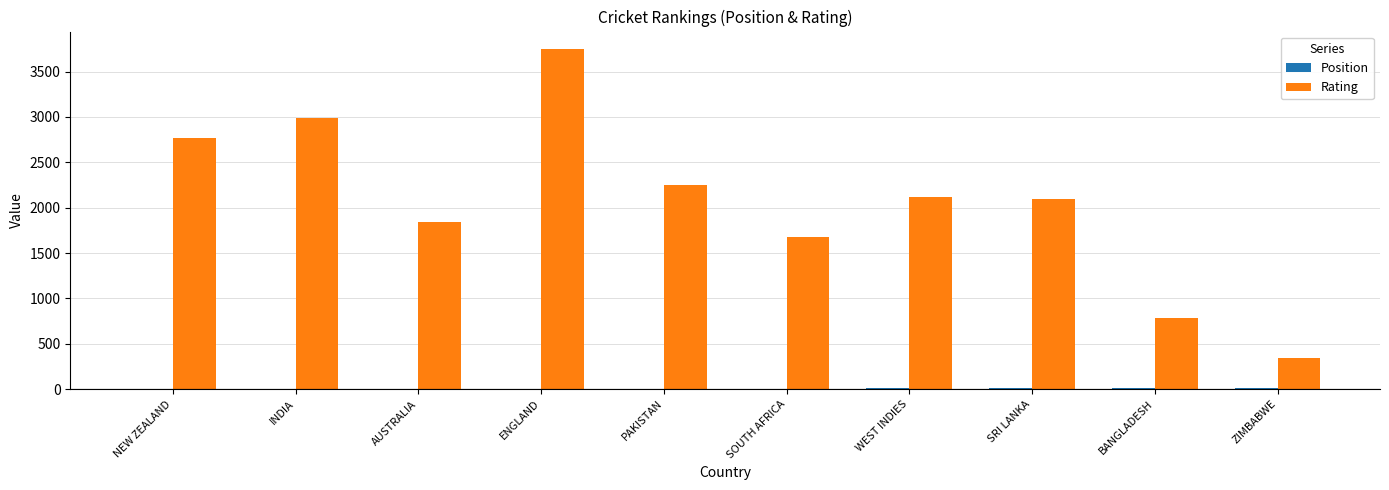

Are the bars grouped side by side (vs. stacked)?

Yes